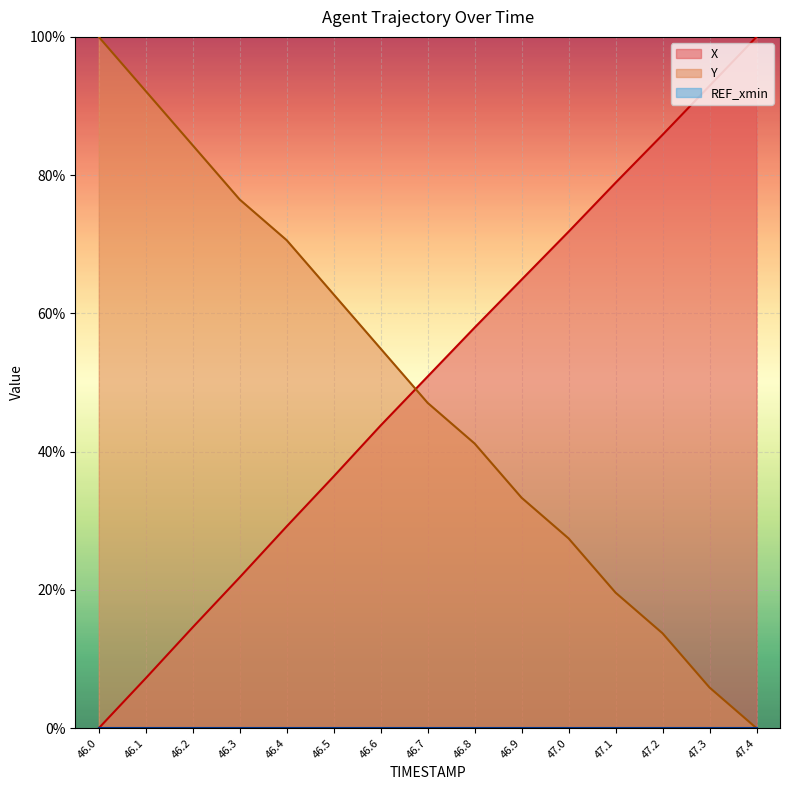

How many positive values does the Y series have?

14